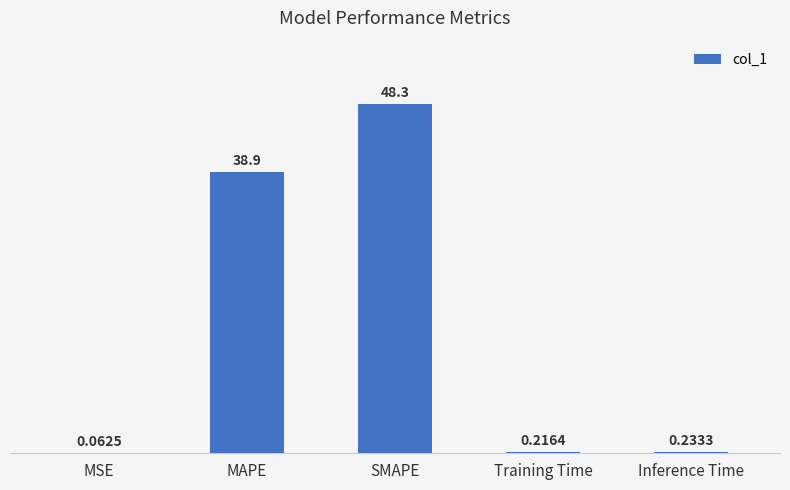

What is the change in value from SMAPE to Inference Time?

-48.0